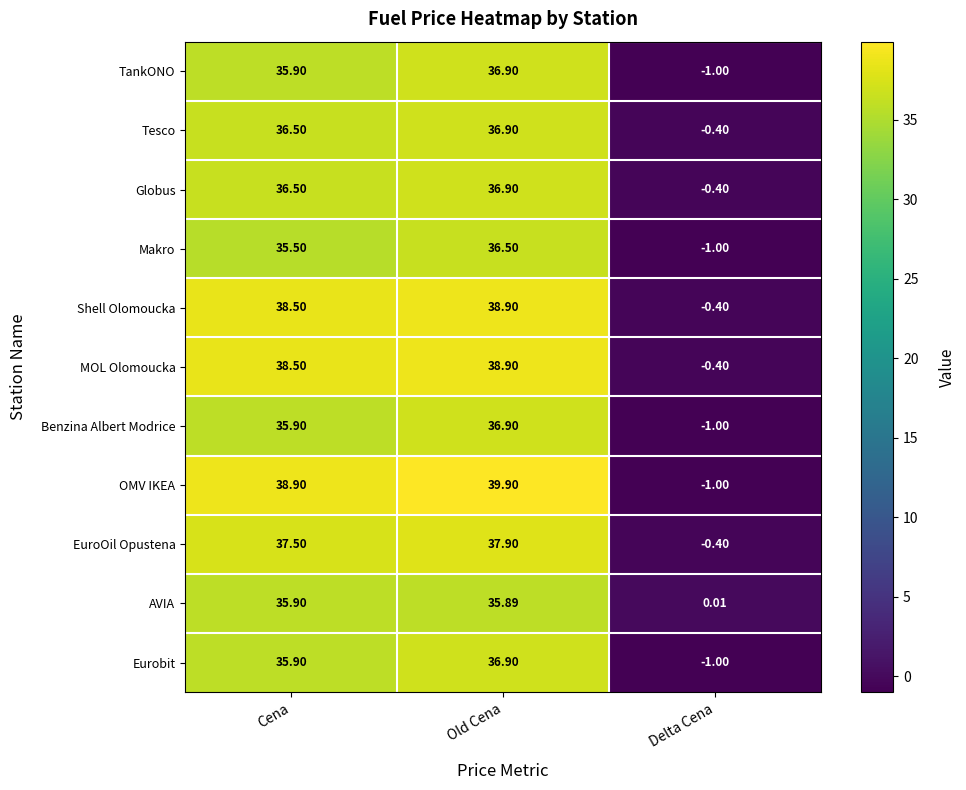

How many data points does each series have?

3